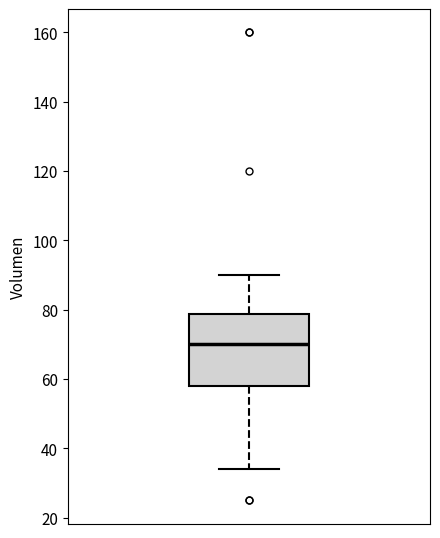

Transcribe this box plot: give where the median line is, the range the box spans, and where the two whiskers end, as read against the y-axis. The values are not printed on the chart, so give them approximately, as read against the axis.

median 70, box 58 to 78, whiskers 34 to 90